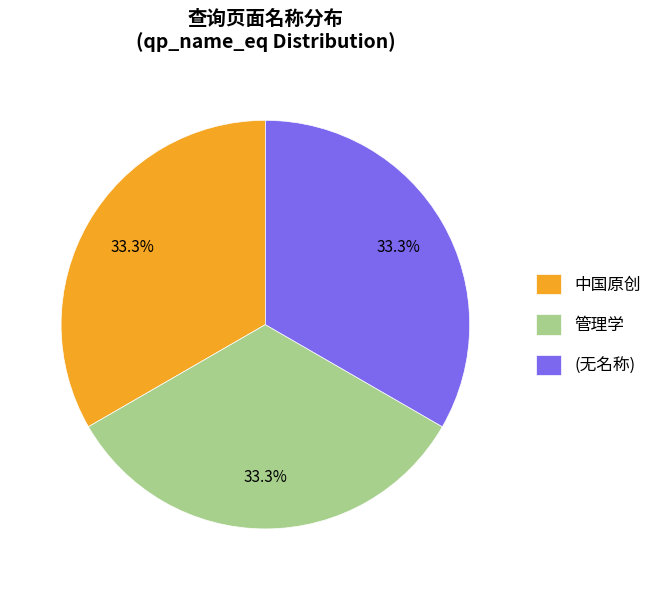

Is there a majority slice in this chart?

No